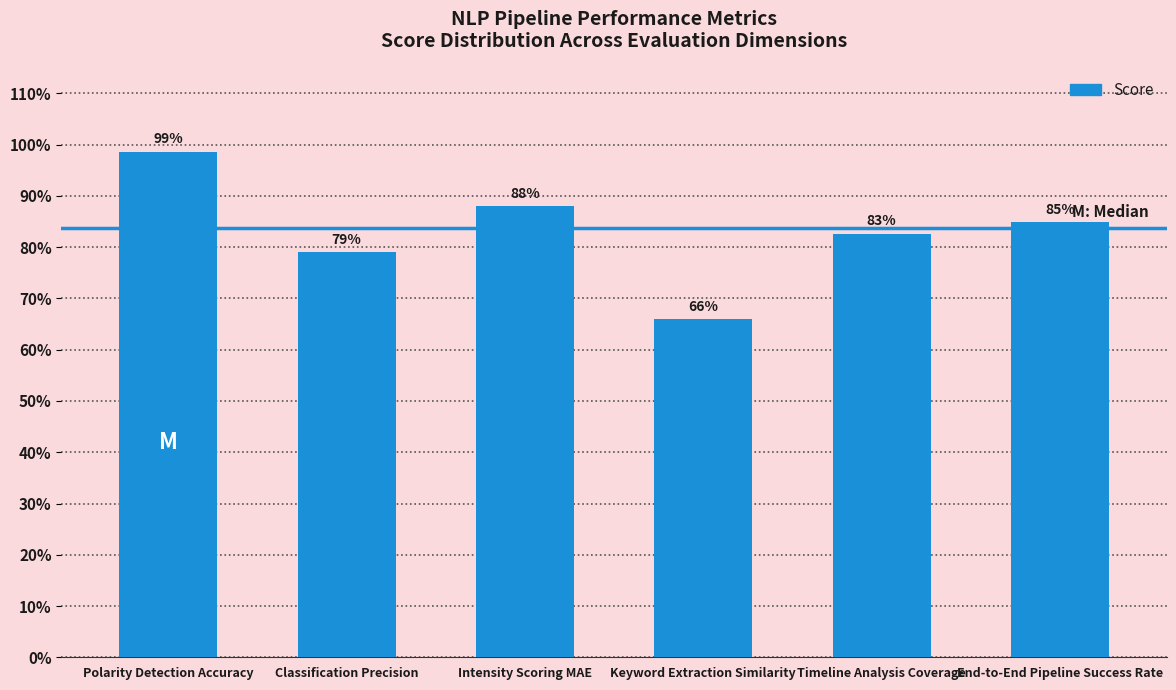

What position from the left is End-to-End Pipeline Success Rate?

6